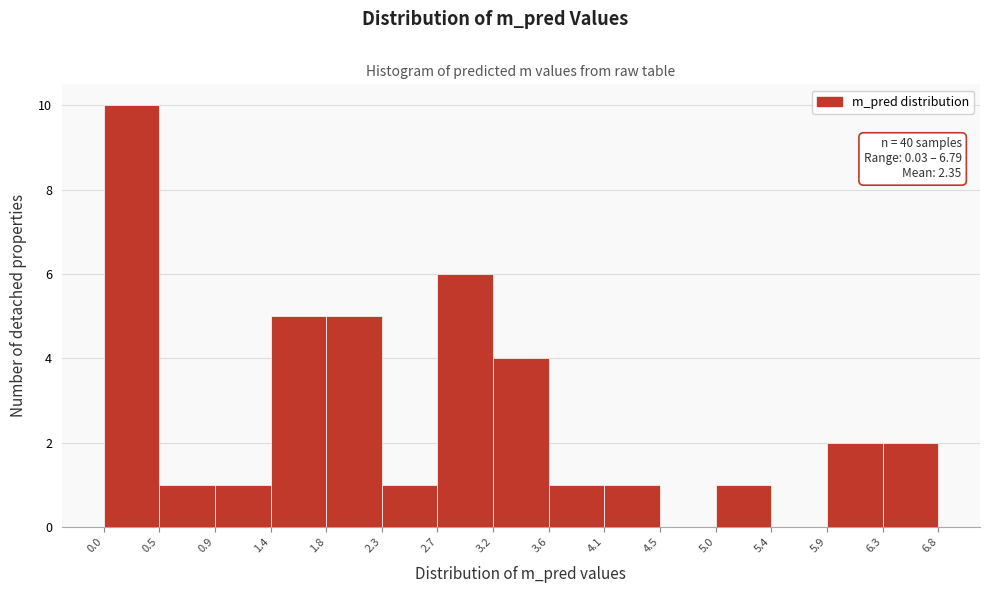

Over which range of the x-axis is the bar tallest?

0.0 to 0.5